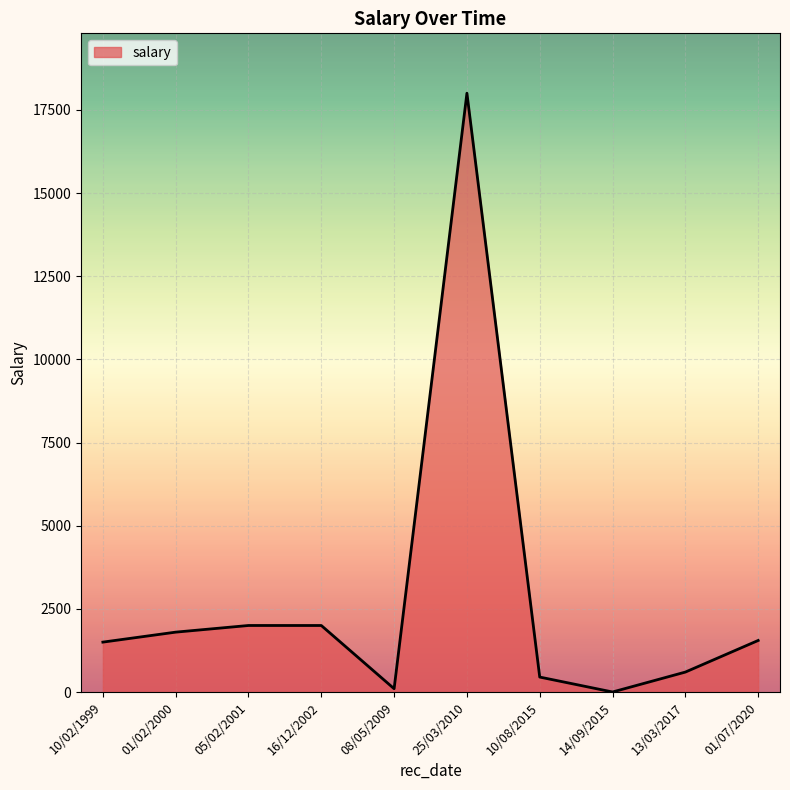

What is the difference between the maximum and minimum values?

17999.0